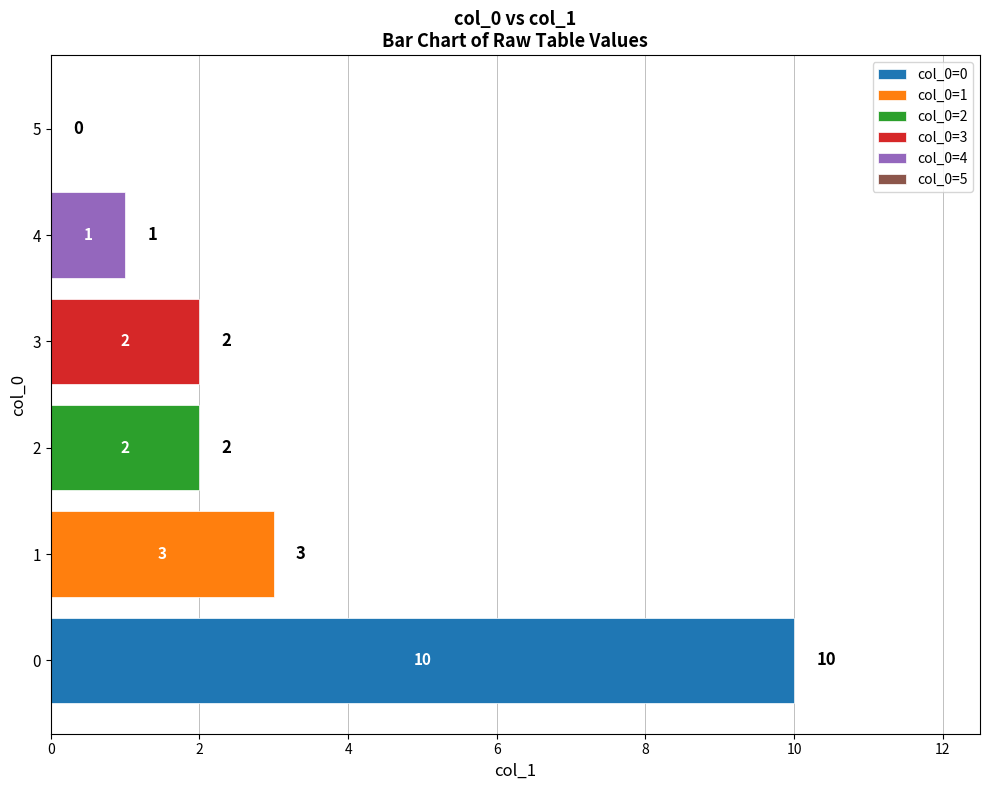

What is the approximate value of col_0=1 at 2?

3